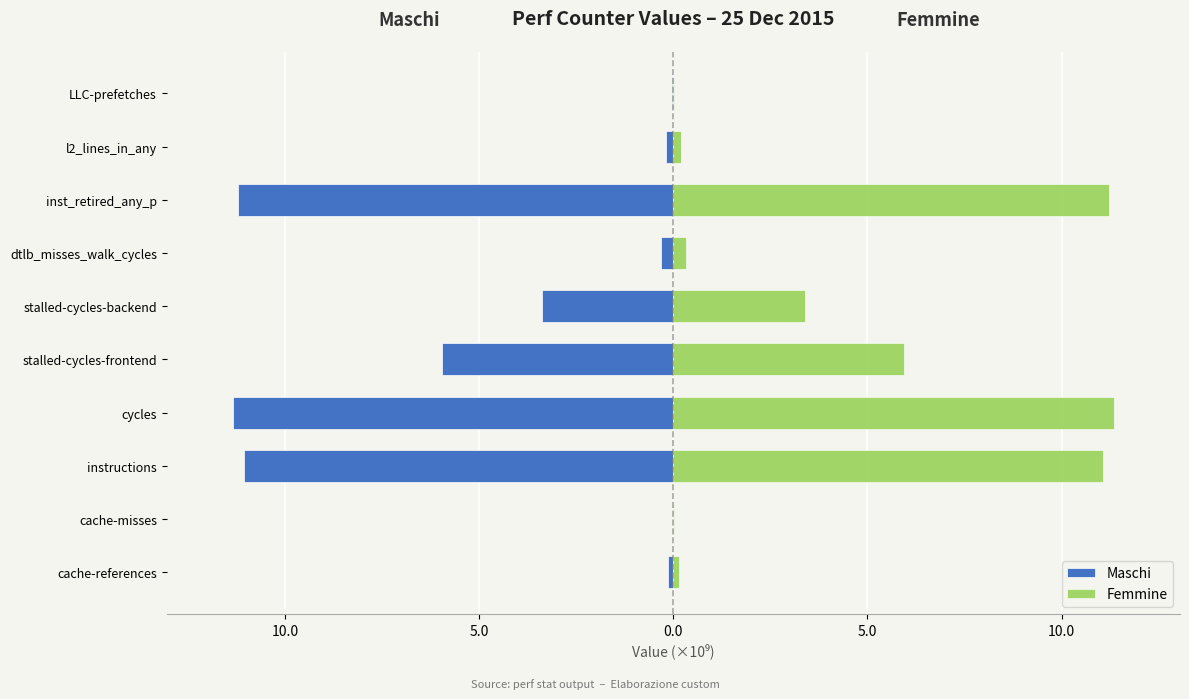

What is the difference between the maximum and minimum values in the Femmine series?

11.3